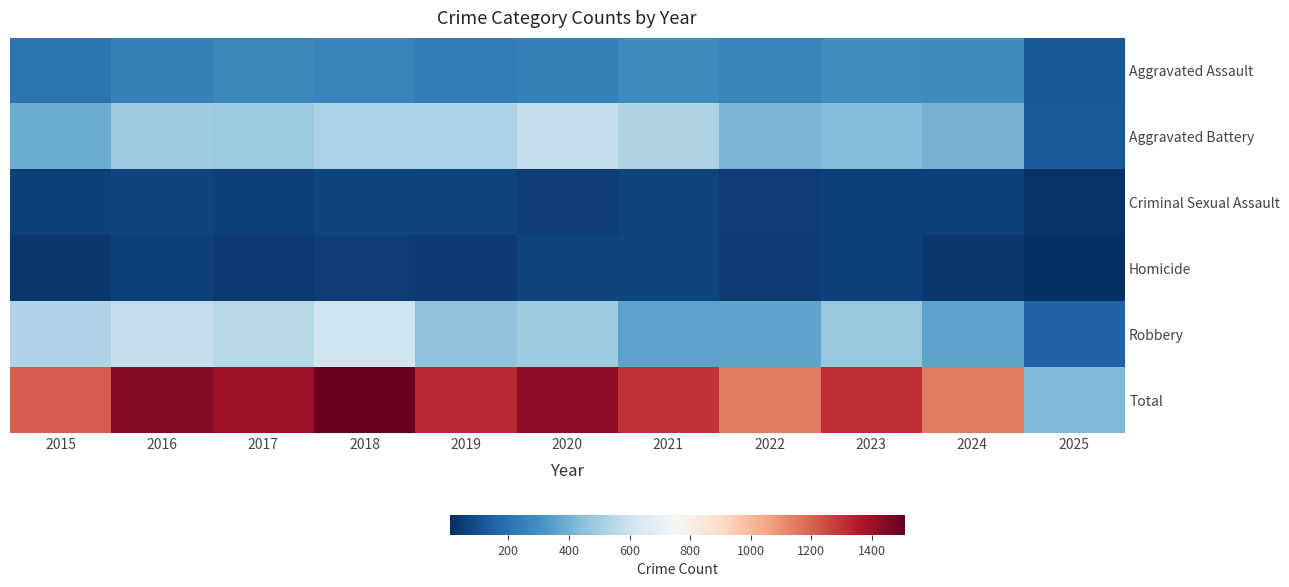

At how many categories does at least one series exceed 902?

10